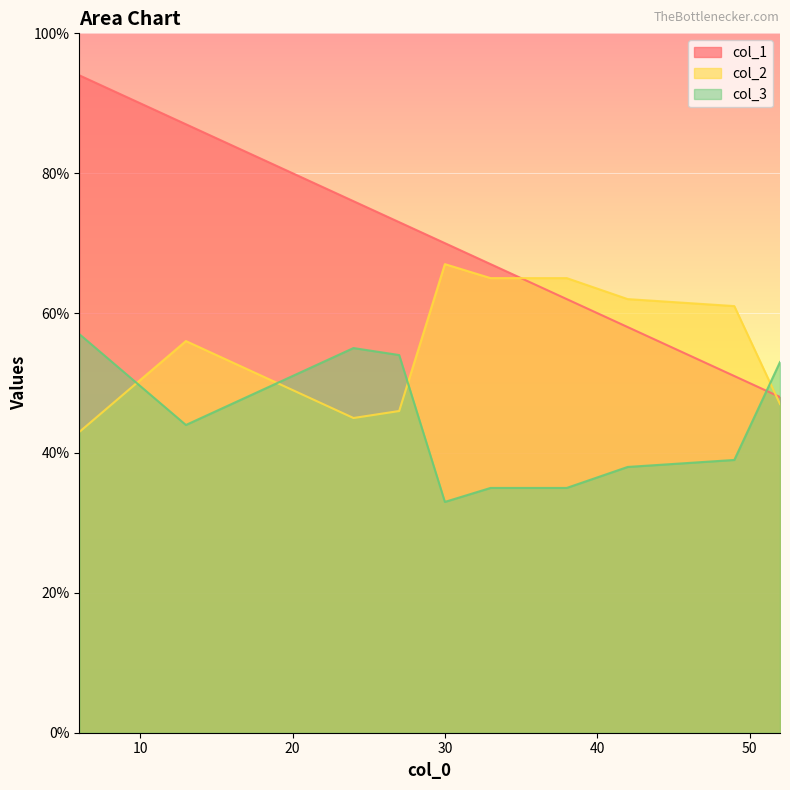

What is the sum of all col_1 values?

686